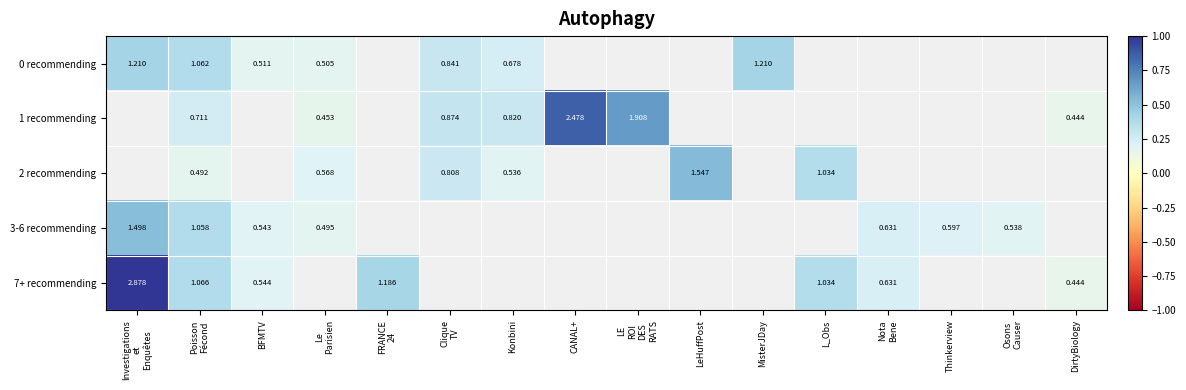

Which category has the highest value in the 3-6 recommending series?

Investigations et Enquêtes